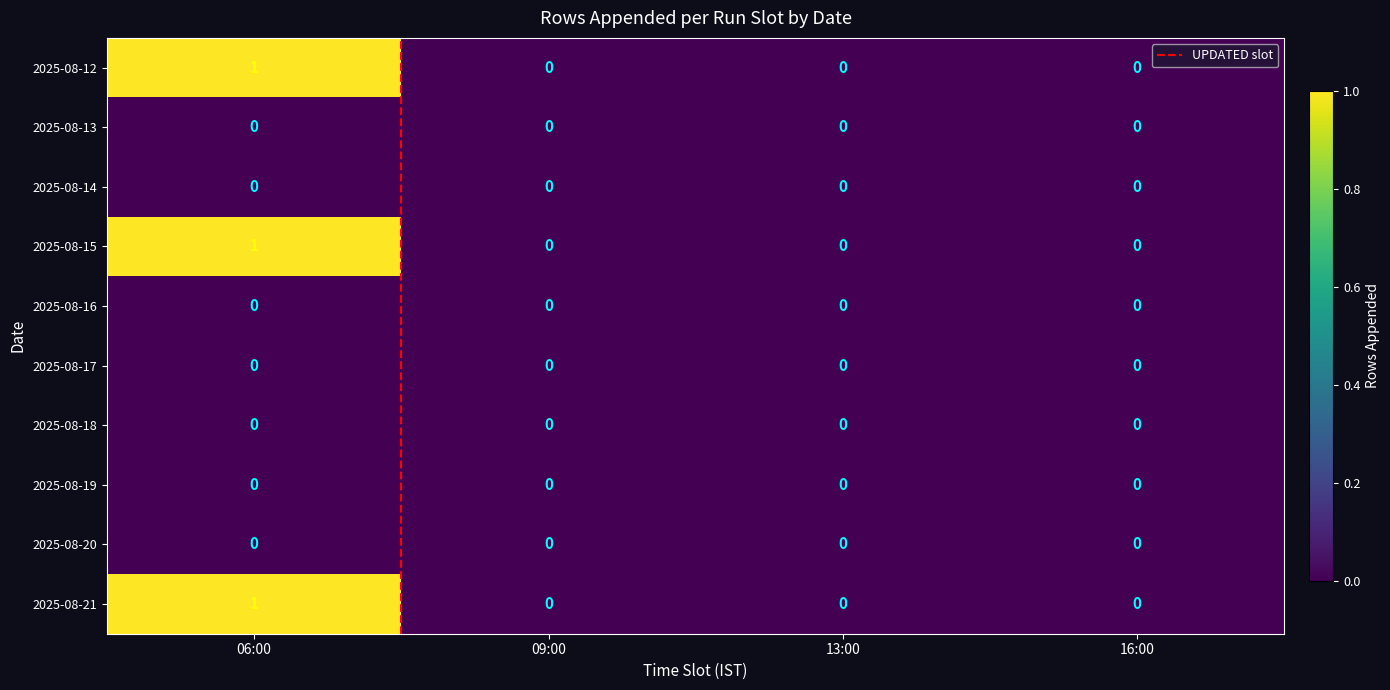

At which category is the sum across all series the highest?

06:00